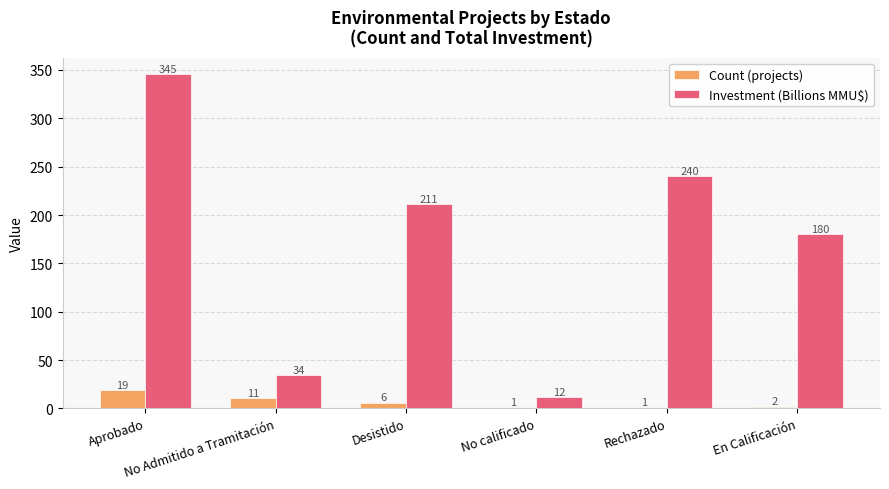

What is the maximum value shown in the chart?

345.4